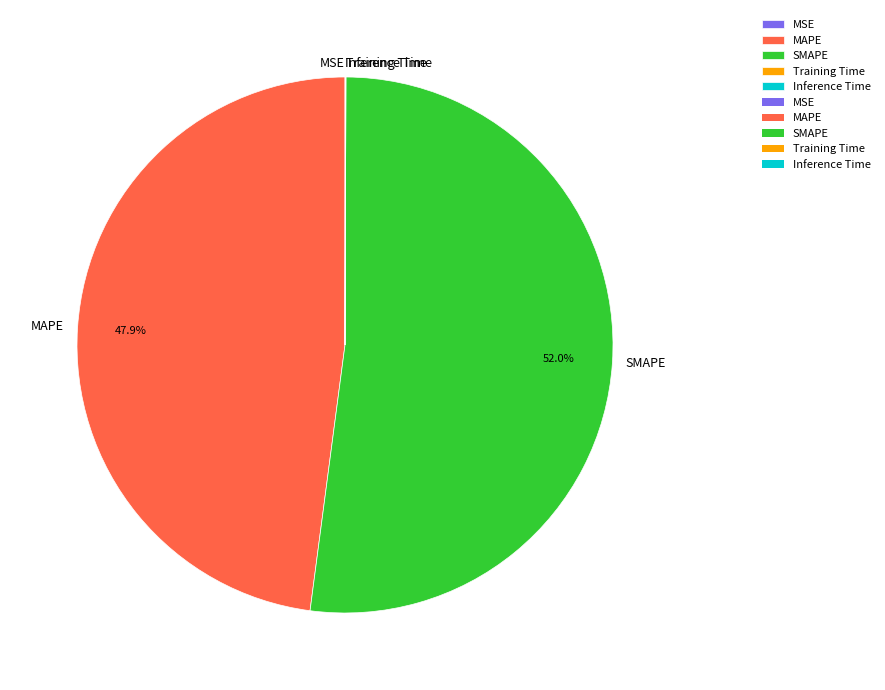

Which category has the biggest portion of the pie?

SMAPE